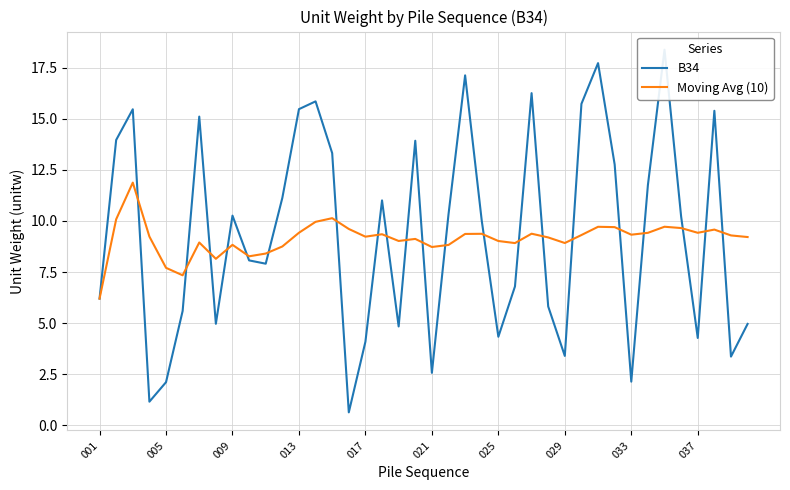

How many times do B34 and Moving Avg (10) cross each other?

21